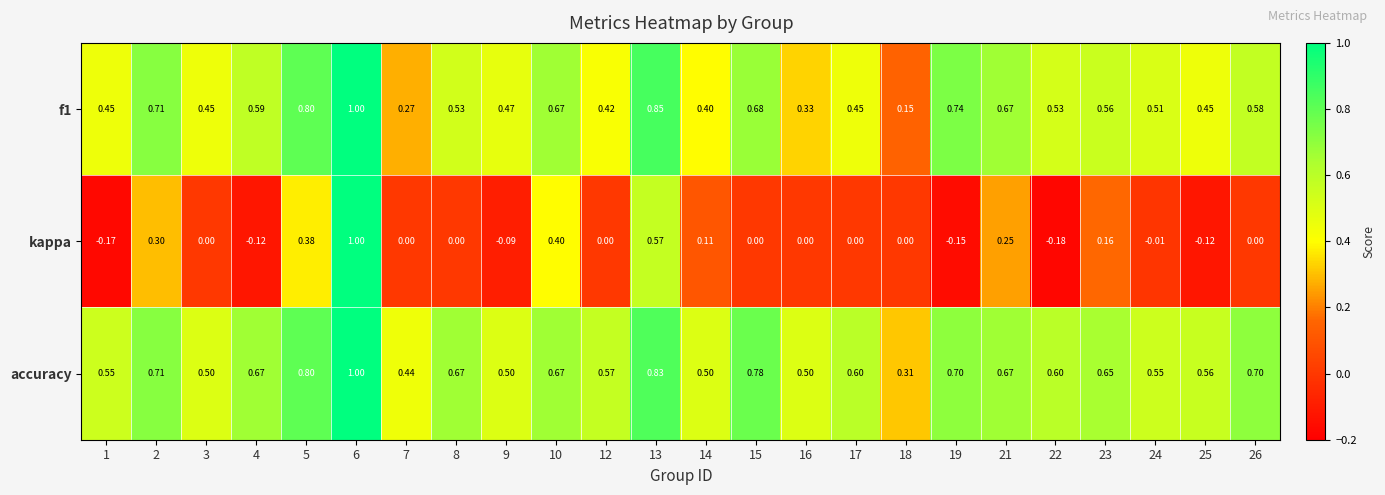

Which series has the largest total across all categories?

accuracy